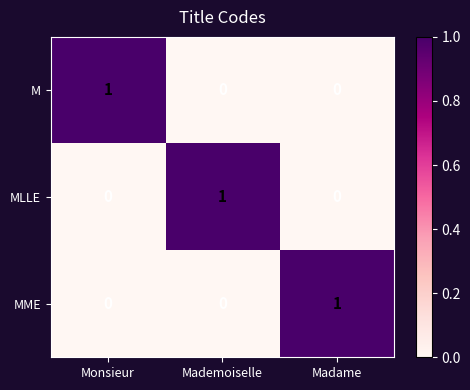

Reading left to right, what are all the values shown in this chart?

M: Monsieur=1	Mademoiselle=0	Madame=0
MLLE: Monsieur=0	Mademoiselle=1	Madame=0
MME: Monsieur=0	Mademoiselle=0	Madame=1